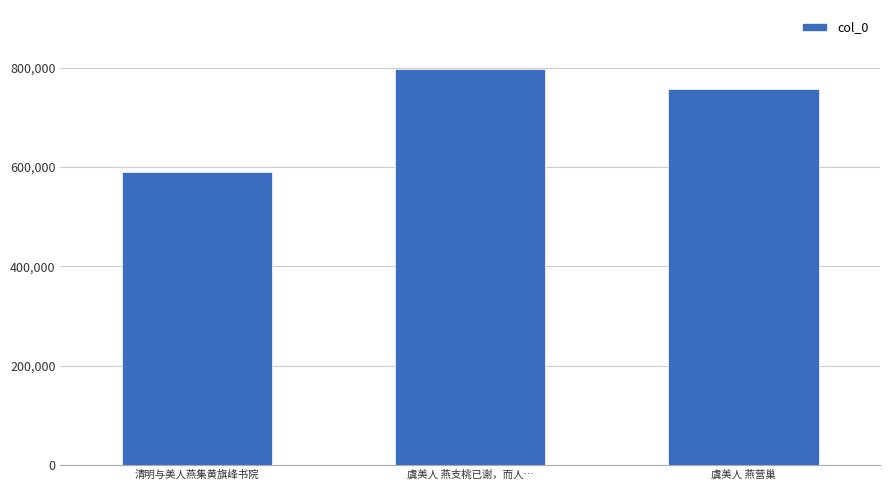

List the labels in order of value, smallest first.

清明与美人燕集黄旗峰书院, 虞美人 燕营巢, 虞美人 燕支桃已谢，而人…